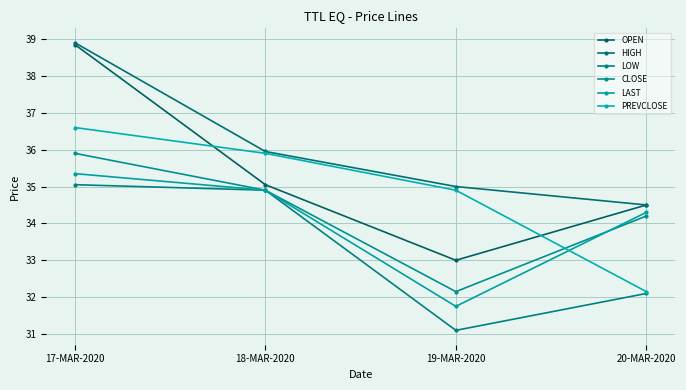

What is the difference between the second highest and second lowest values in the PREVCLOSE series?

1.0